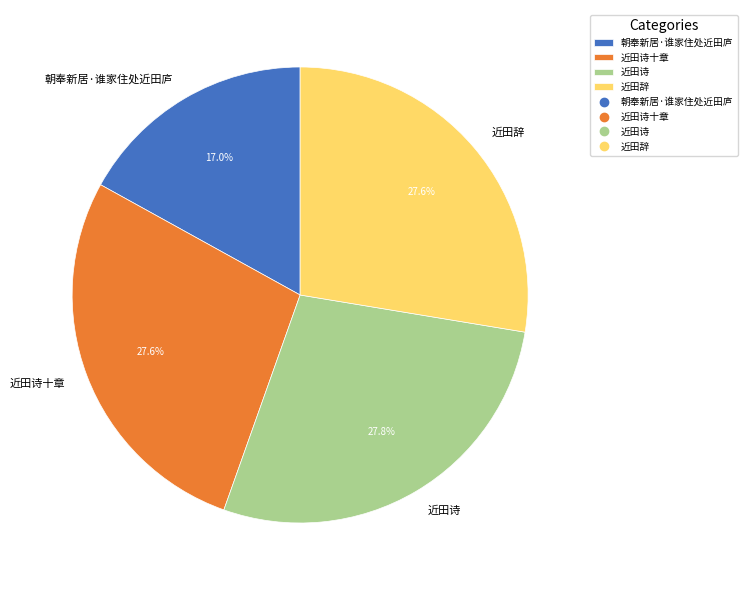

What percentage is the 近田诗 slice, to the nearest percent?

28%